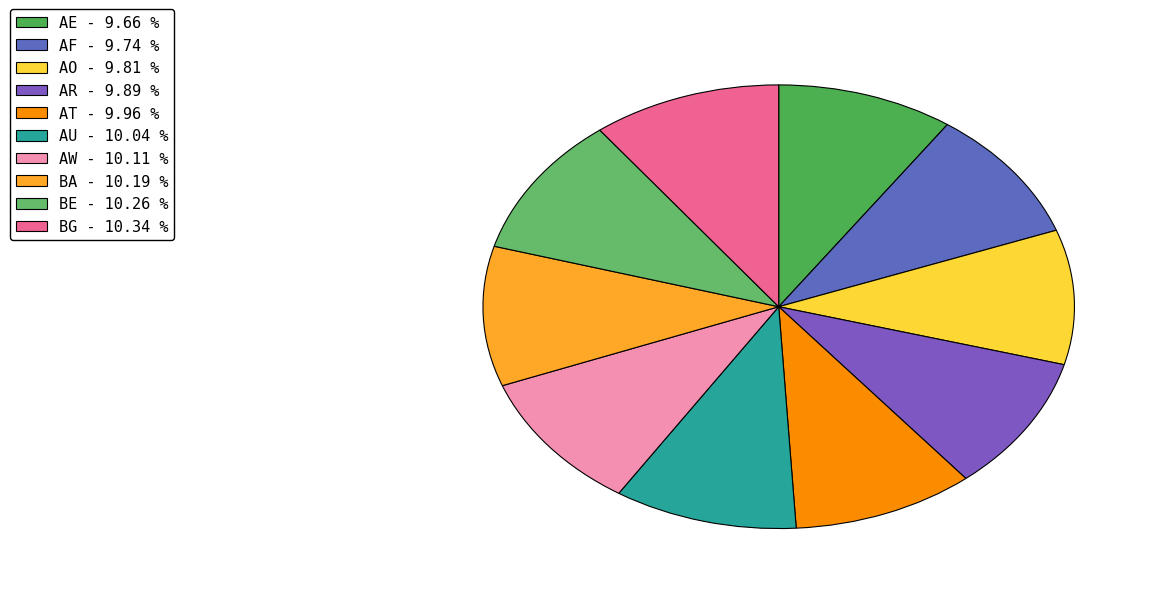

To the nearest percent, what is the combined percentage of AE and AO?

19%